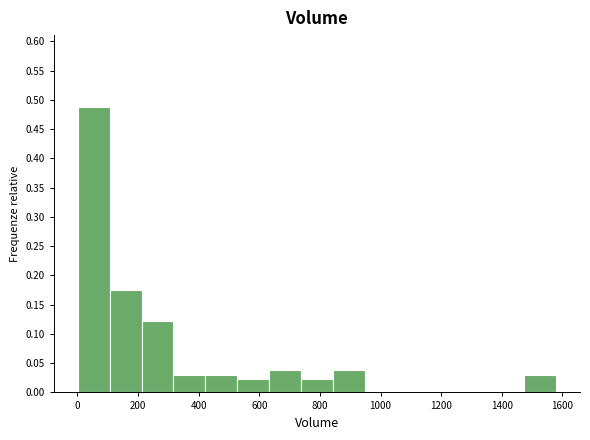

Reading left to right, list every bar in this chart as the range it spans on the x-axis followed by its height. Neither the bar edges nor the heights are printed on the chart, so give them approximately, as read against the axes.

0 to 100: 0.490
100 to 220: 0.175
220 to 320: 0.120
320 to 420: 0.030
420 to 520: 0.030
520 to 640: 0.025
640 to 740: 0.040
740 to 840: 0.025
840 to 940: 0.040
940 to 1060: 0
1060 to 1160: 0
1160 to 1260: 0
1260 to 1360: 0
1360 to 1480: 0
1480 to 1580: 0.030